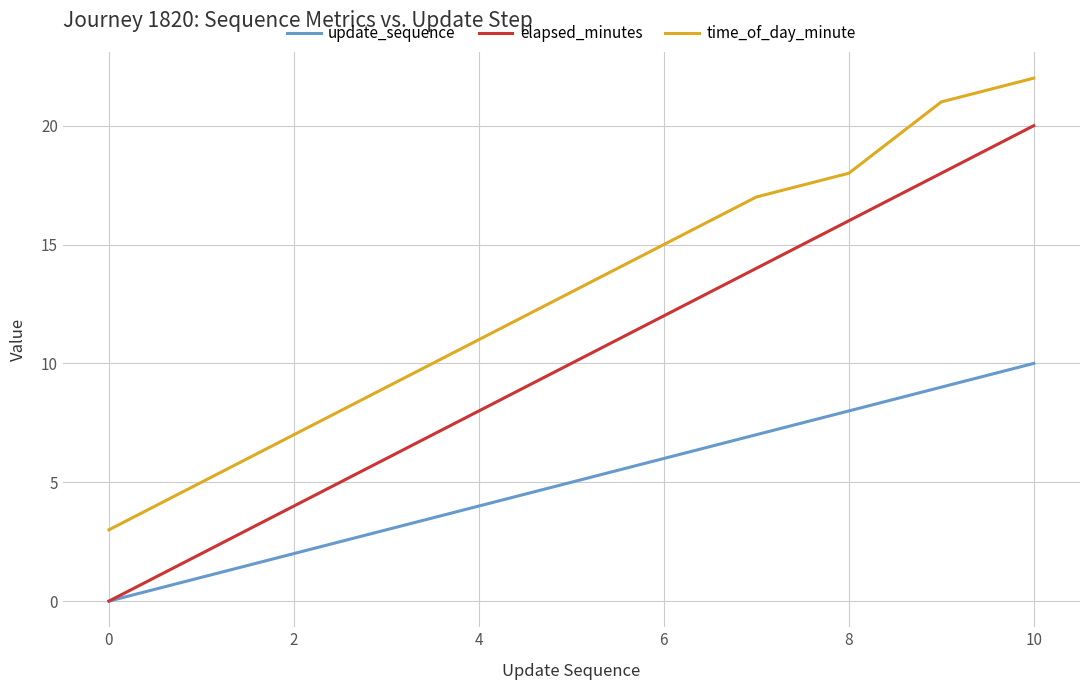

Which series has the largest total across all categories?

time_of_day_minute